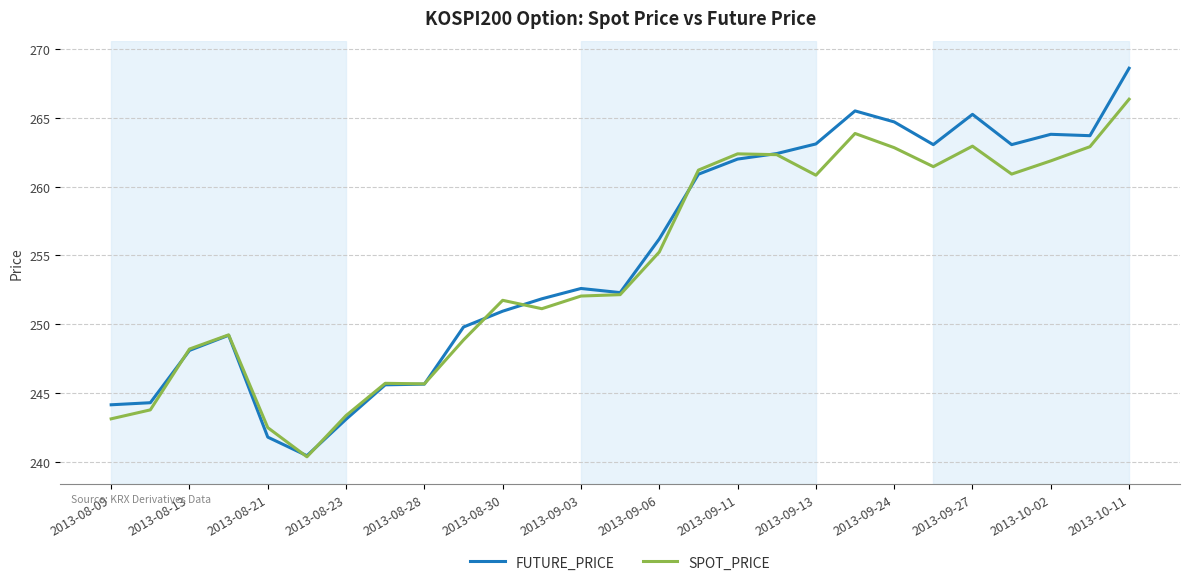

Which series has the widest spread of values?

FUTURE_PRICE